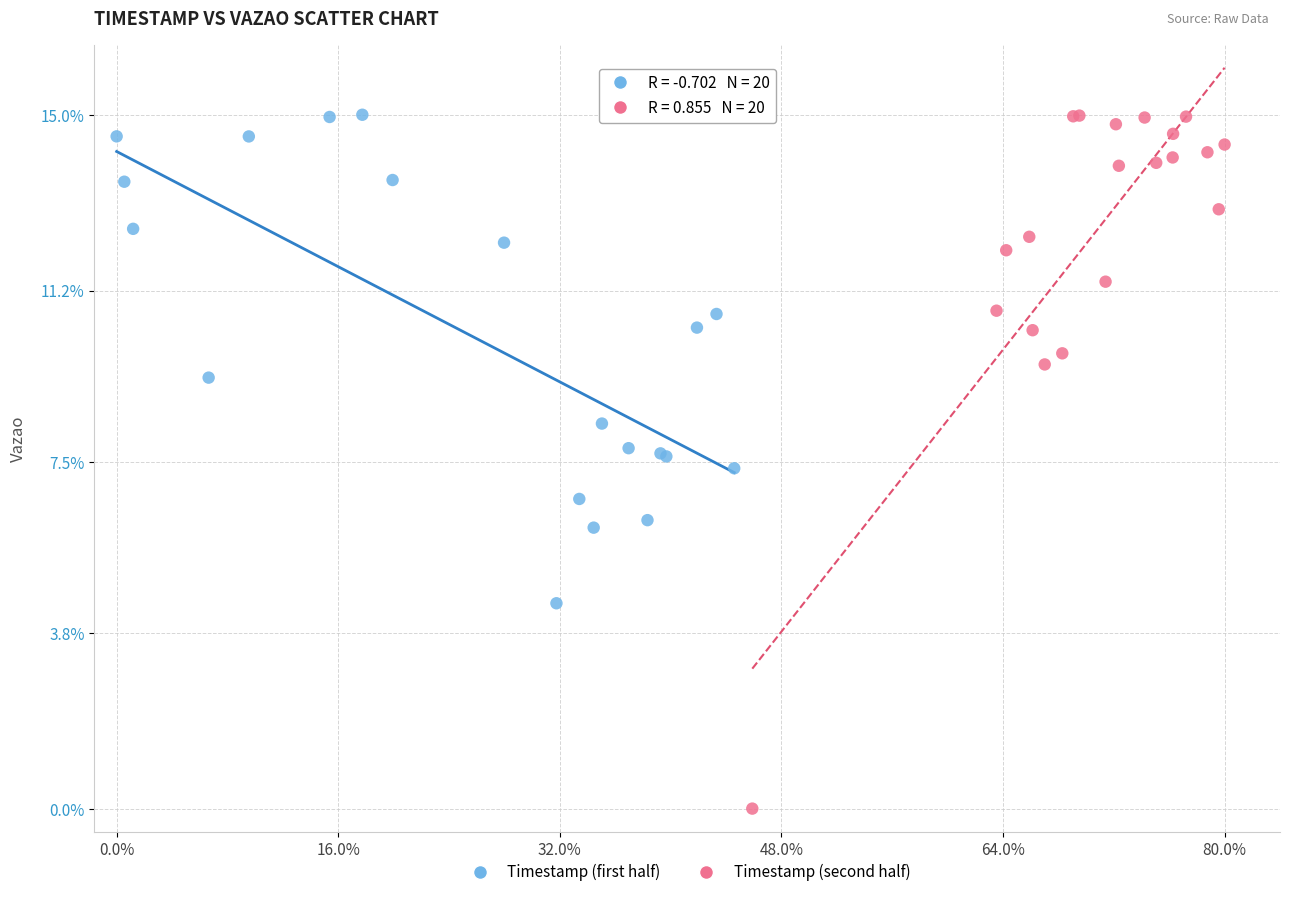

What are all the series names shown in the legend?

Timestamp (first half), Timestamp (second half)